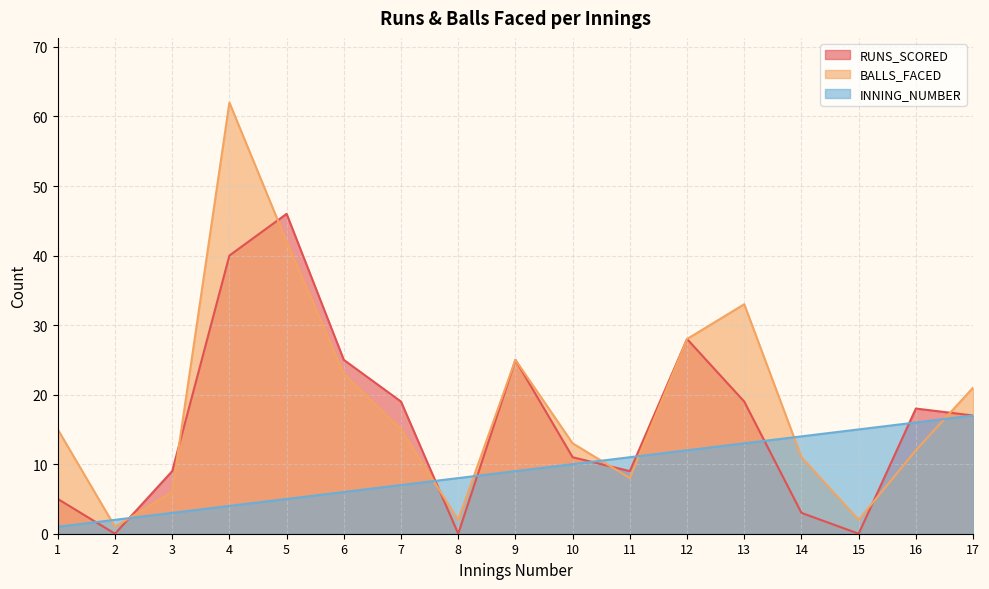

What is the average value of the INNING_NUMBER series?

9